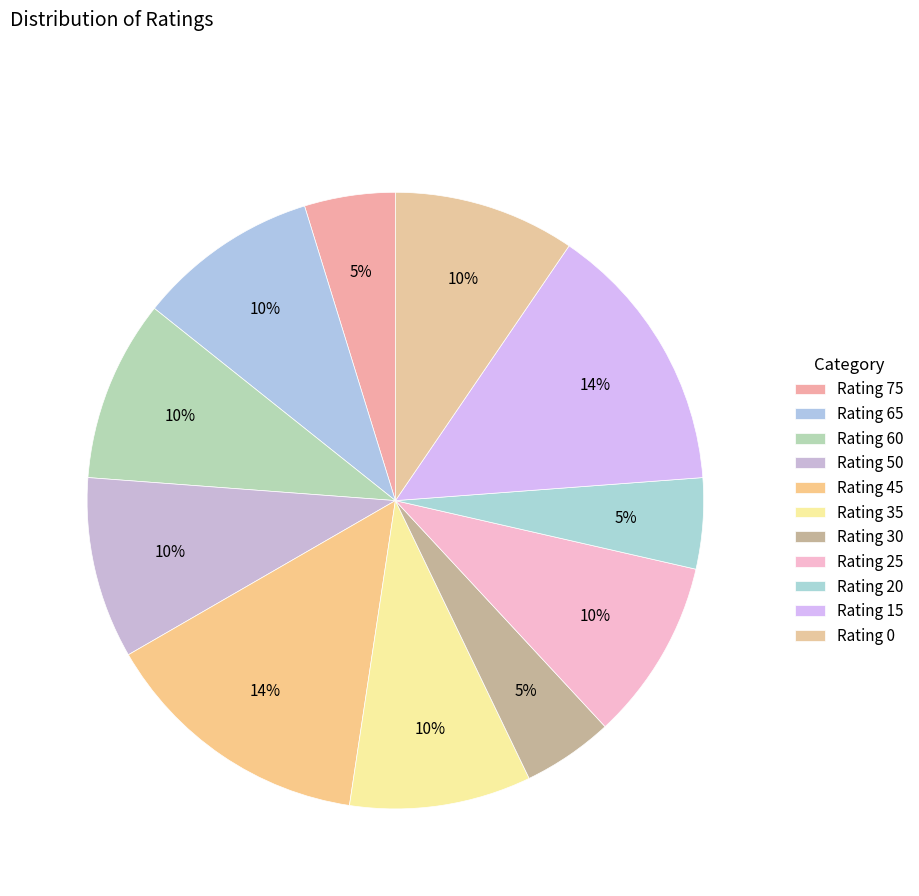

How many slices are in this pie chart?

11